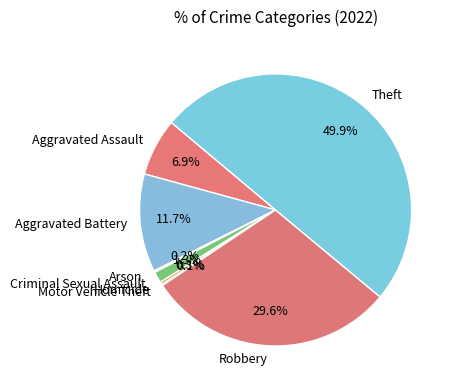

Combined, what portion of the pie is Aggravated Assault and Criminal Sexual Assault?

8.2%